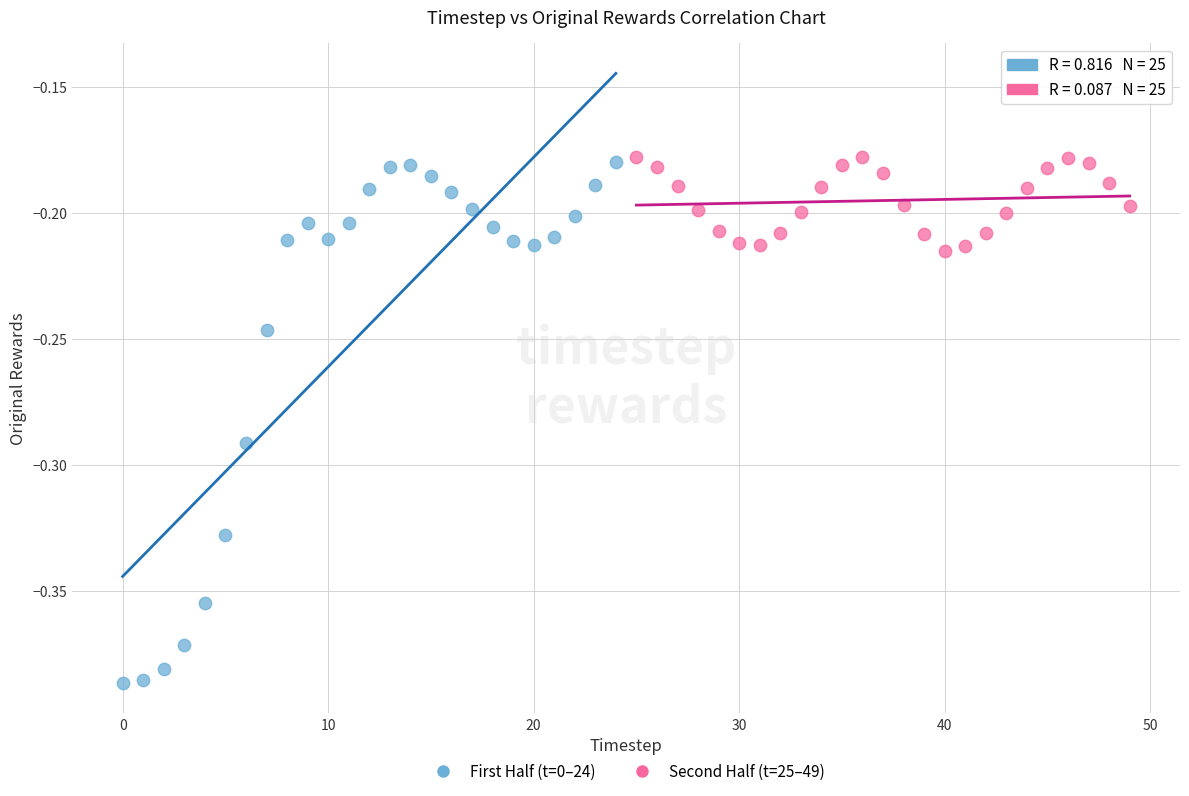

Which series contains the lowest Y value?

First Half (t=0–24)